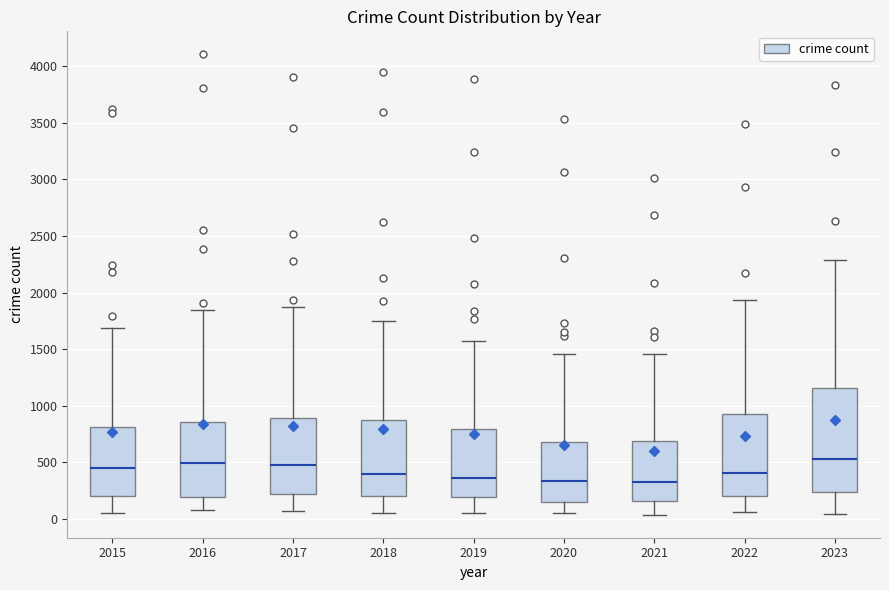

Reading left to right, read every box against the y-axis: the position of its median line, the range the box covers, and the ends of its whiskers. The values are not printed on the chart, so give them approximately, as read against the axis.

2015: median 450, box 200 to 800, whiskers 50 to 1700
2016: median 500, box 200 to 850, whiskers 100 to 1850
2017: median 500, box 200 to 900, whiskers 50 to 1850
2018: median 400, box 200 to 900, whiskers 50 to 1750
2019: median 350, box 200 to 800, whiskers 50 to 1550
2020: median 350, box 150 to 700, whiskers 50 to 1450
2021: median 350, box 150 to 700, whiskers 50 to 1450
2022: median 400, box 200 to 950, whiskers 50 to 1950
2023: median 550, box 250 to 1150, whiskers 50 to 2300